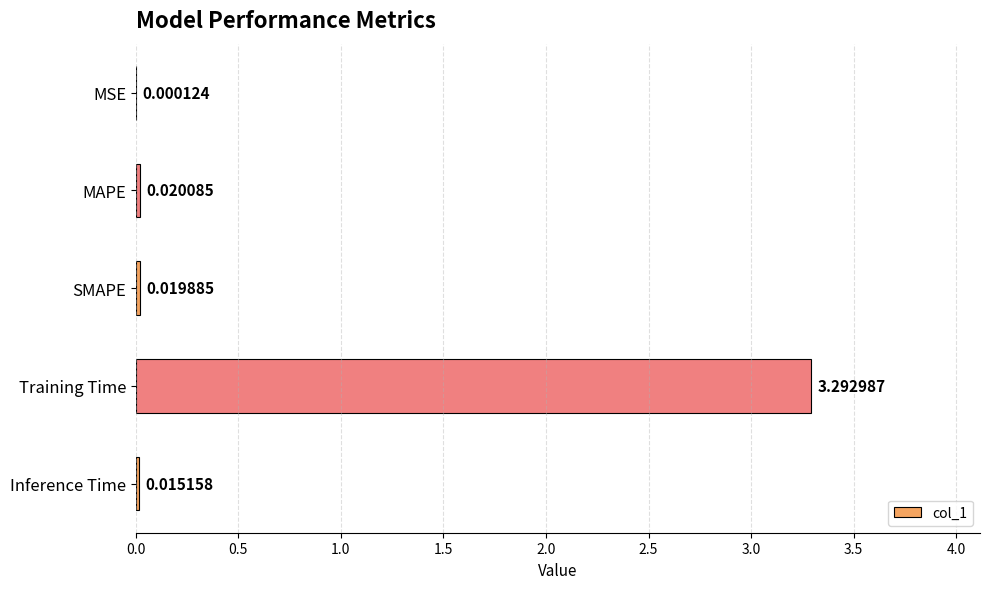

What is the maximum value shown in the chart?

3.3